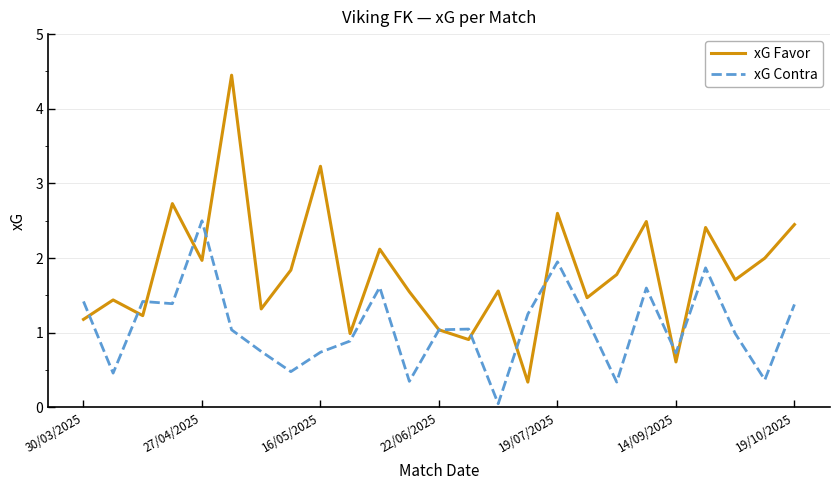

Which series has the widest spread of values?

xG Favor